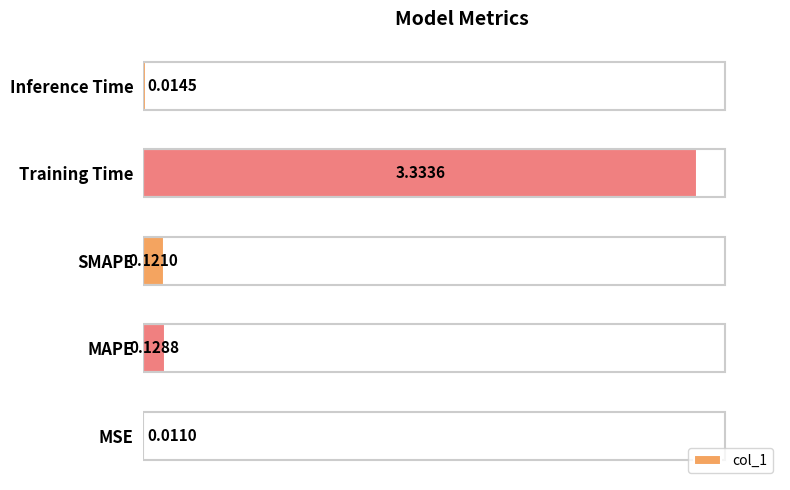

What is the sum of all values?

3.6